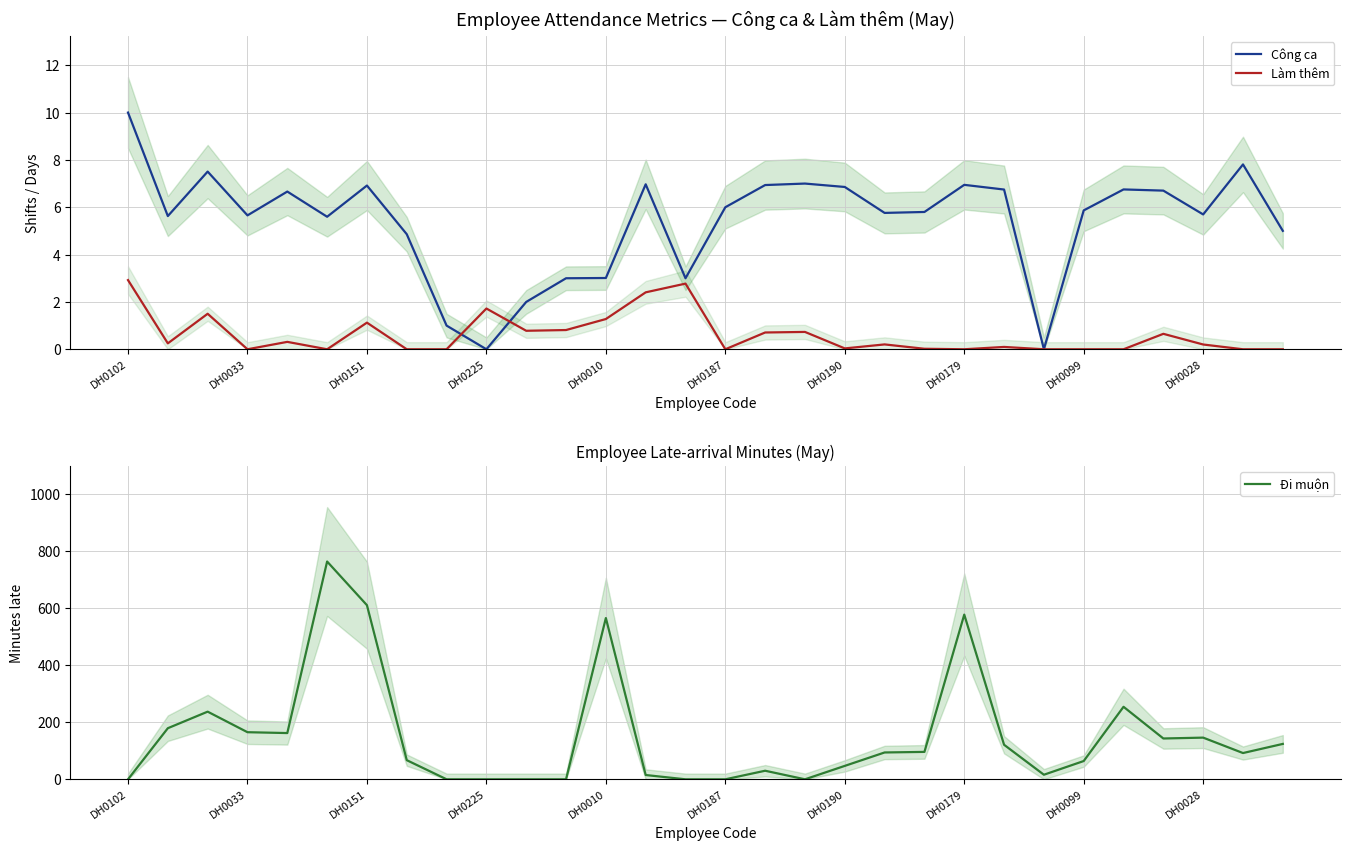

True or false: Công ca has a value of 5.7 at DH0033.

True